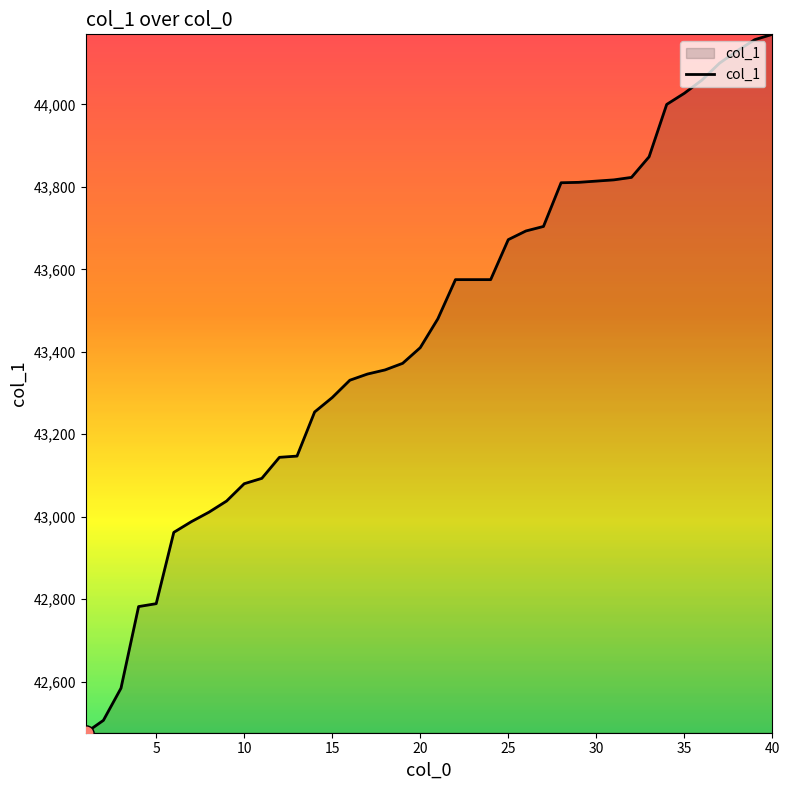

What is the greatest value displayed?

44170